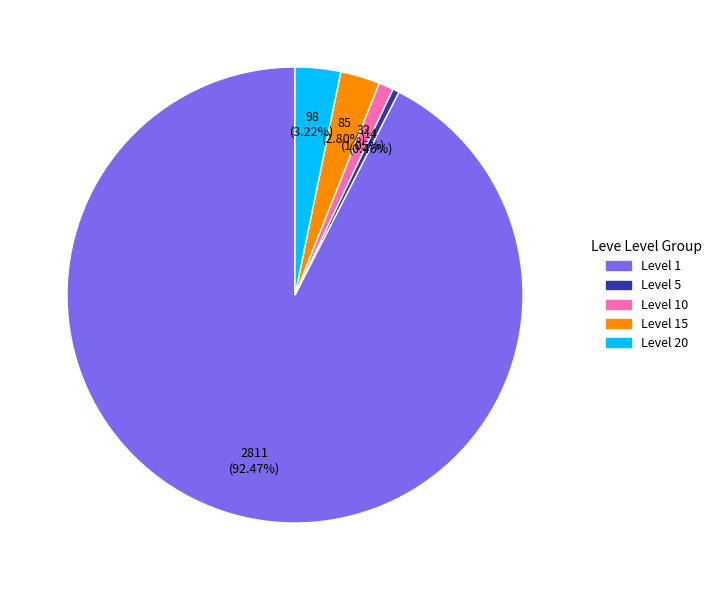

What is the ratio of the value at Level 15 to the value at Level 20?

0.9